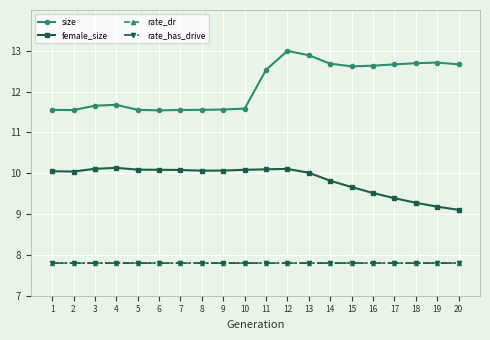

What is the greatest value displayed?

13.0